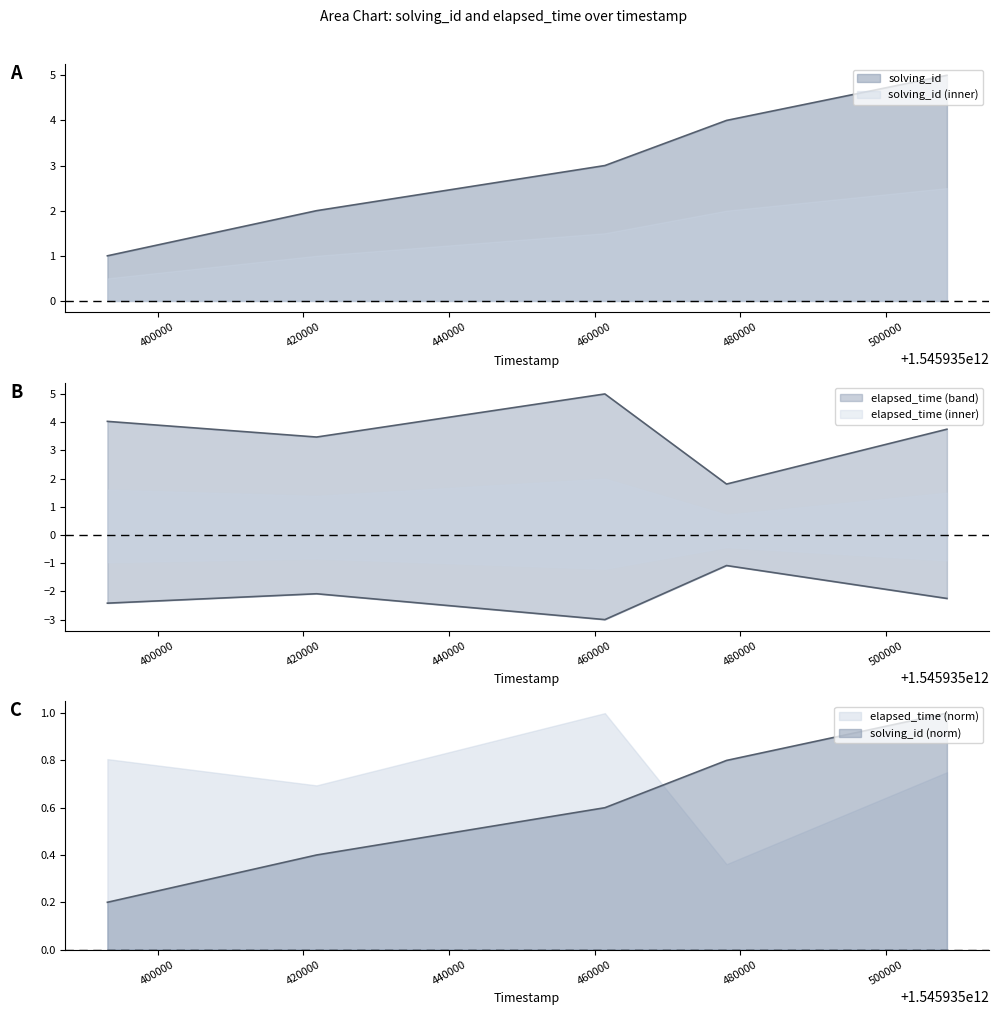

At how many categories does at least one series exceed 1?

5